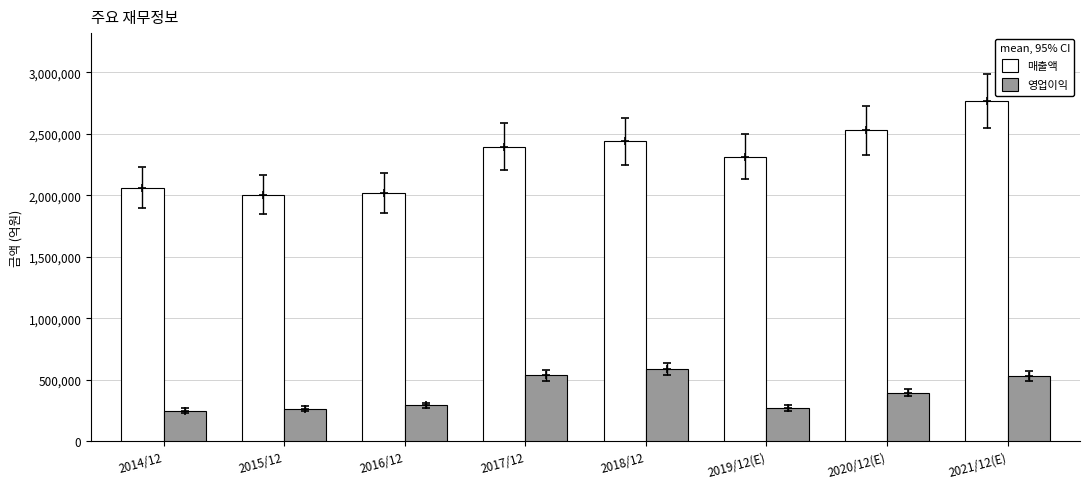

True or false: 매출액 has a value of 2527738 at 2020/12(E).

True